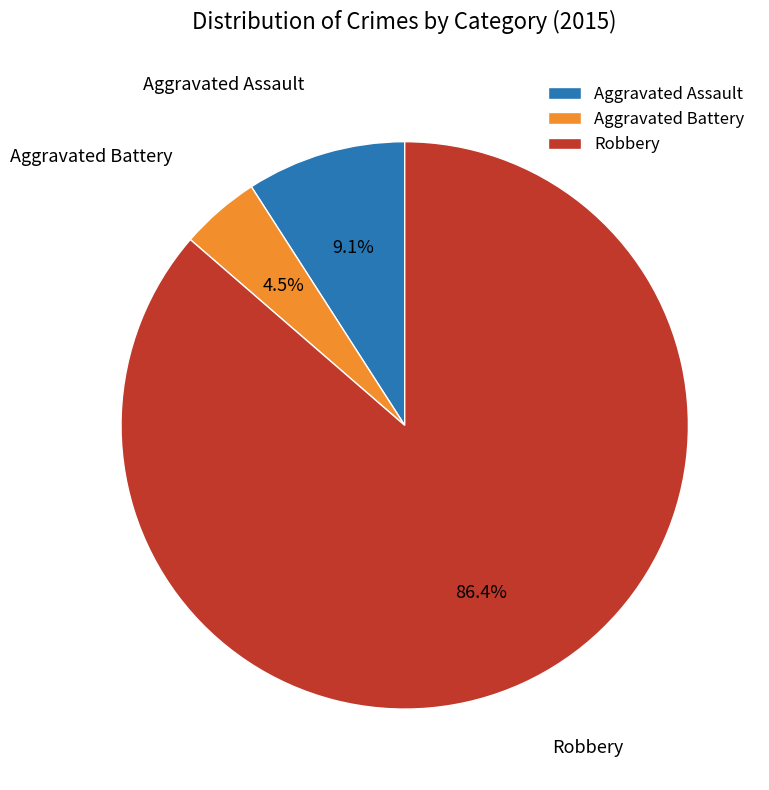

To the nearest percent, what portion does Aggravated Assault represent?

9%